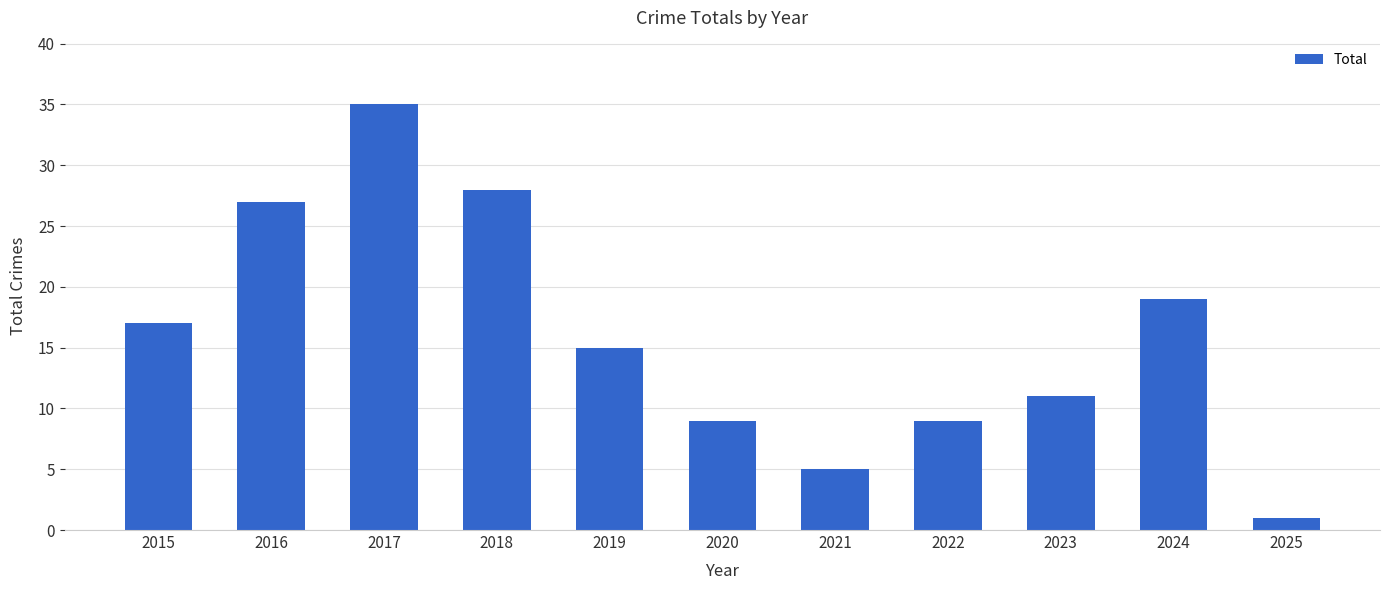

What is the difference between the maximum and minimum values?

34